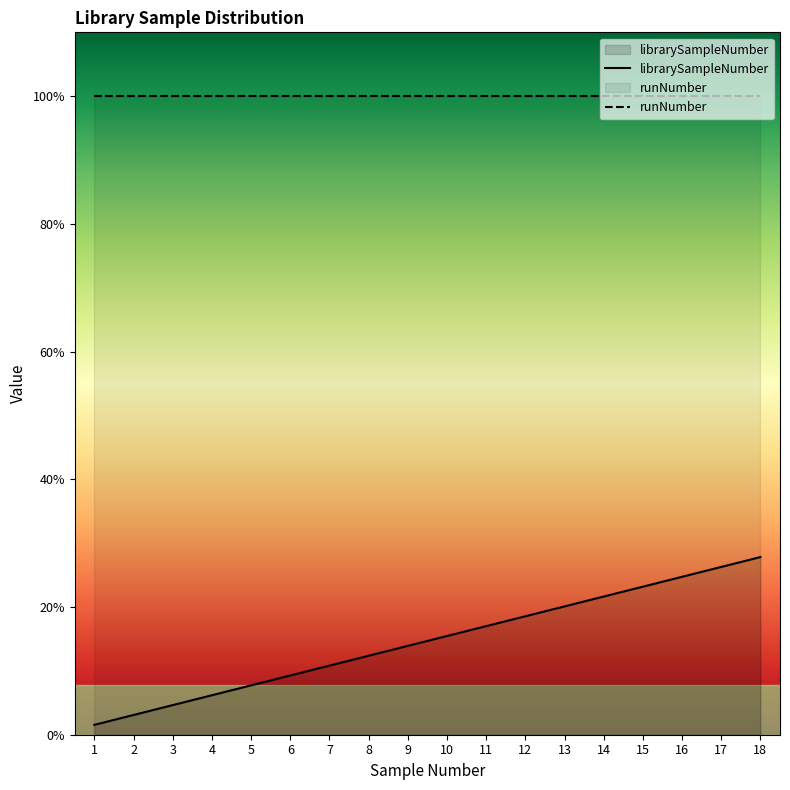

What is the approximate value at 6?

0.6